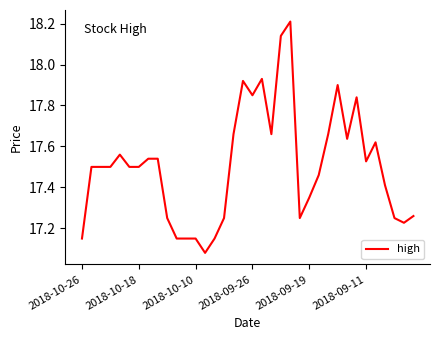

What is the difference between the maximum and minimum values?

1.1